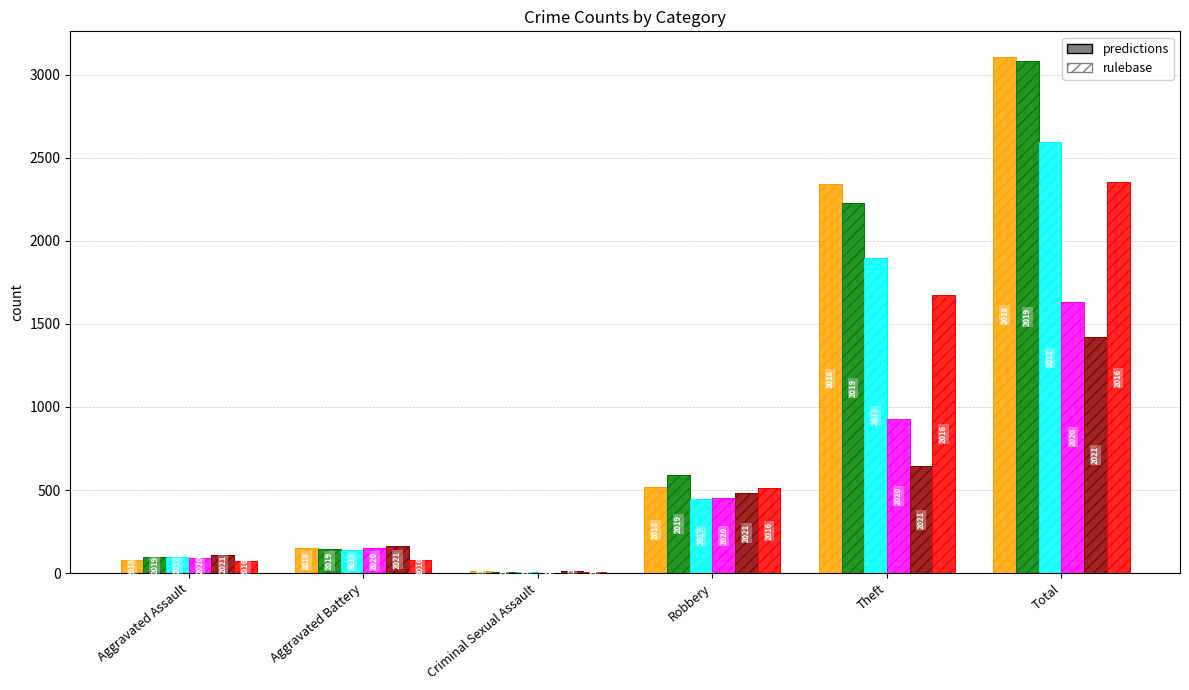

Count the number of data series in this chart.

6